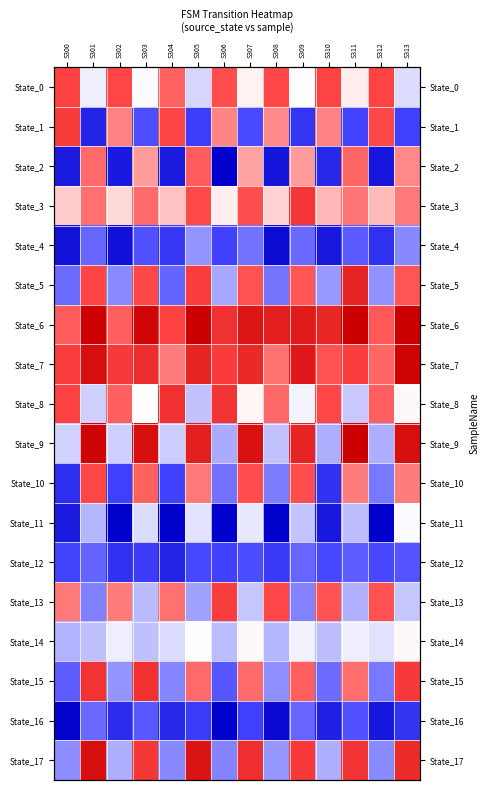

Between S309 and S306, which is larger?

S306